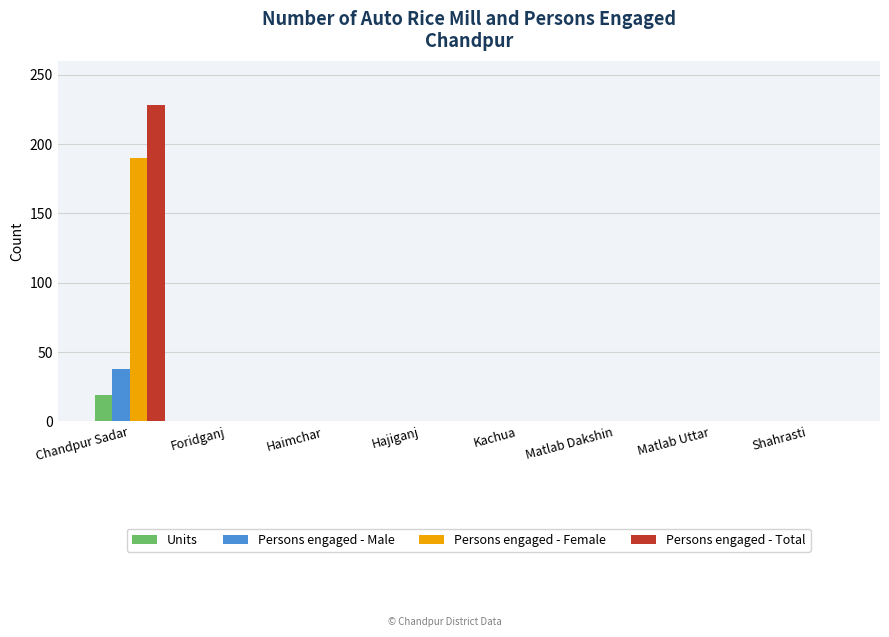

What is the maximum value for Units?

19